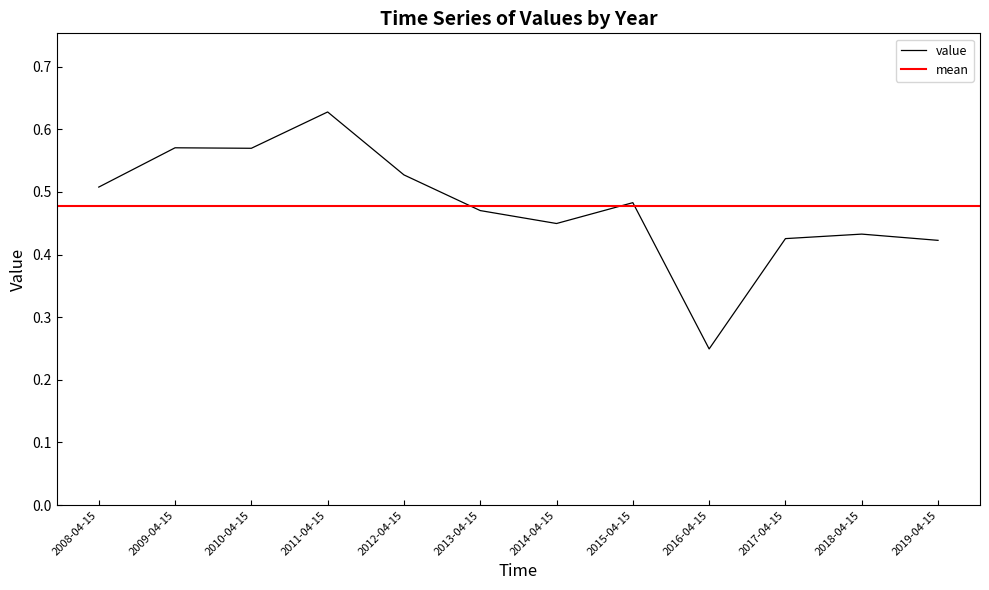

Rank the categories by value from highest to lowest.

2011-04-15, 2009-04-15, 2010-04-15, 2012-04-15, 2008-04-15, 2015-04-15, 2013-04-15, 2014-04-15, 2018-04-15, 2017-04-15, 2019-04-15, 2016-04-15